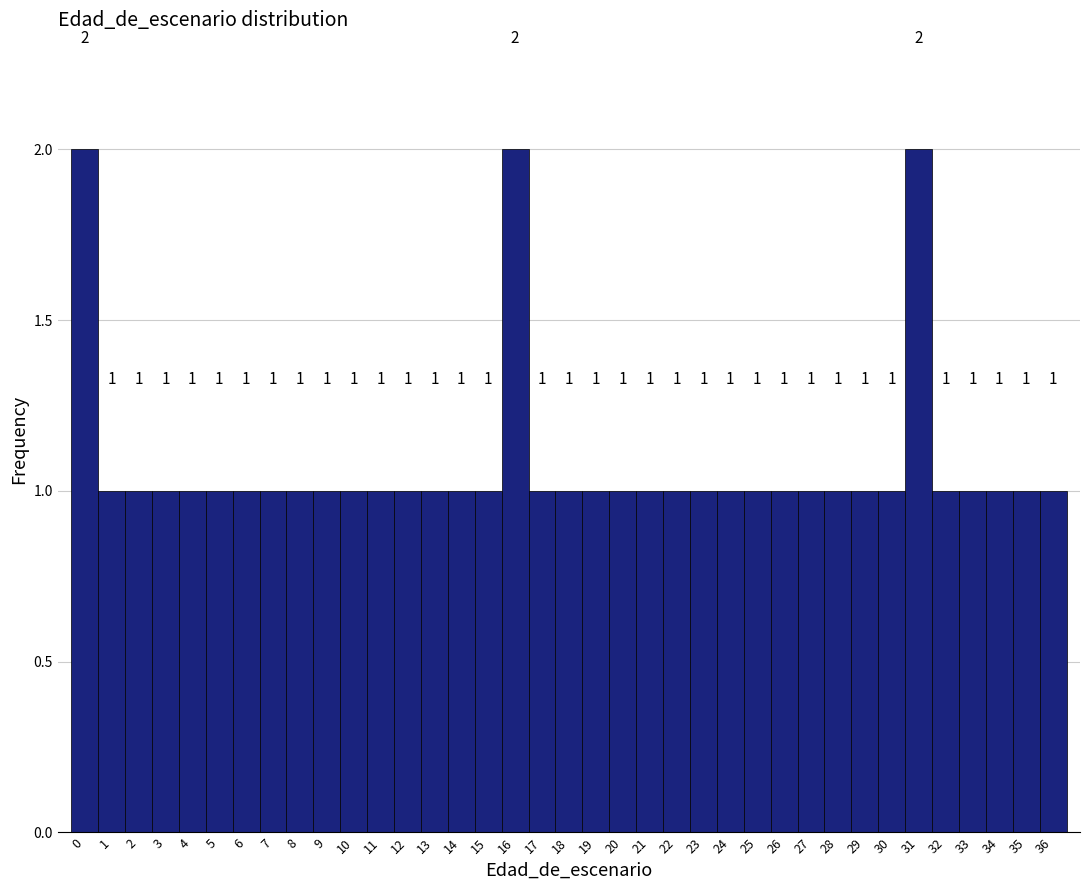

What is the height of the bar covering 29.5 to 30.5 on the x-axis?

1